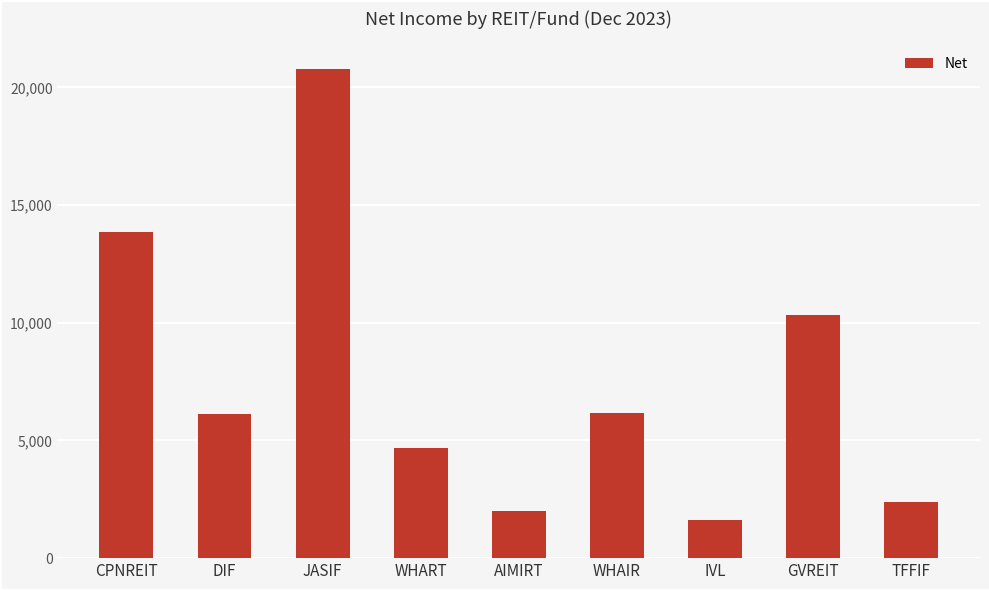

Are the bars grouped side by side (vs. stacked)?

No